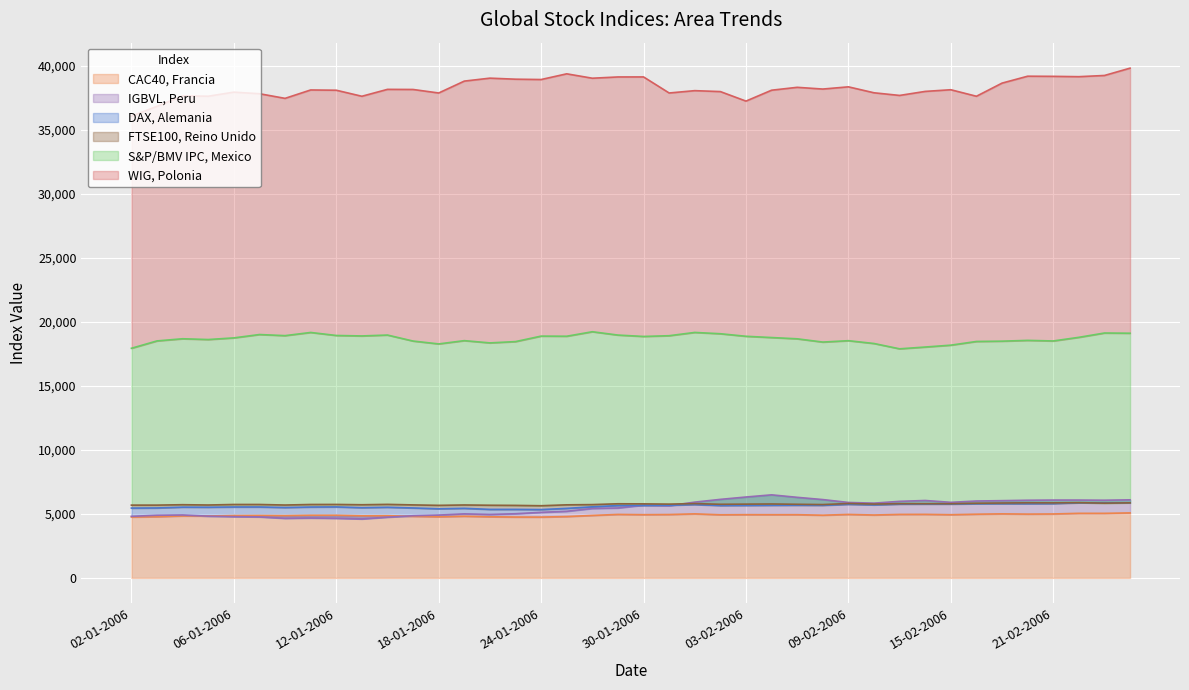

How many data points in WIG, Polonia are above 38109?

19